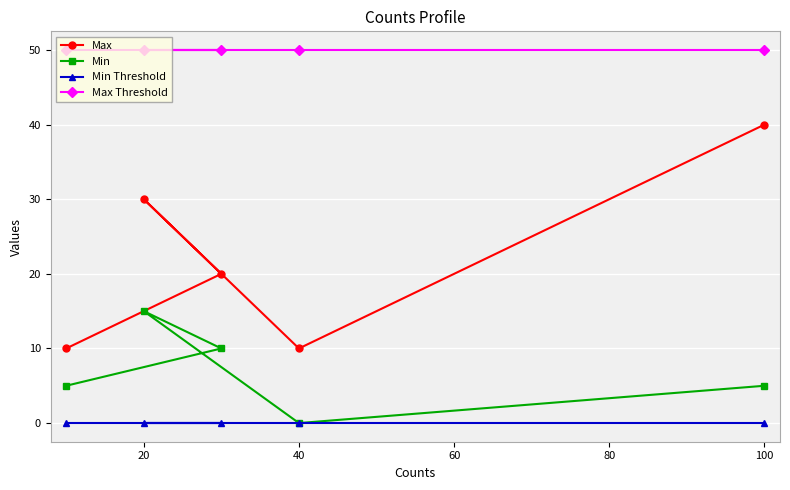

What is the sum of the Min values at 100 and 20?

20